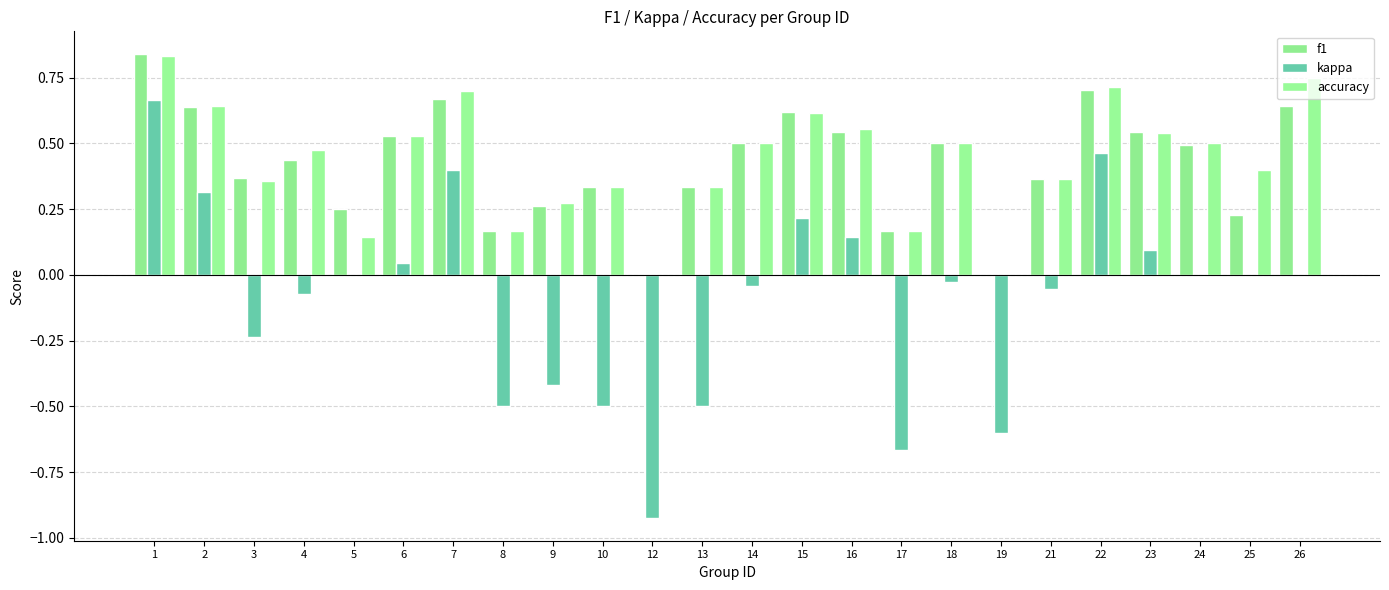

At which category is the sum across all series the highest?

1